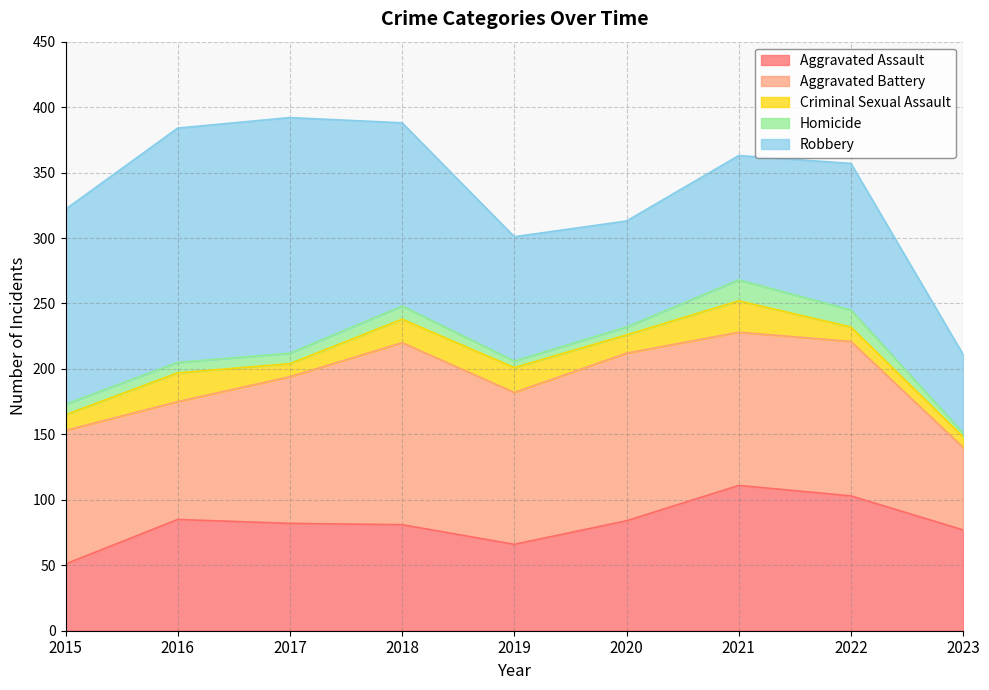

True or false: Homicide has more than 1 points higher than both neighbors.

True